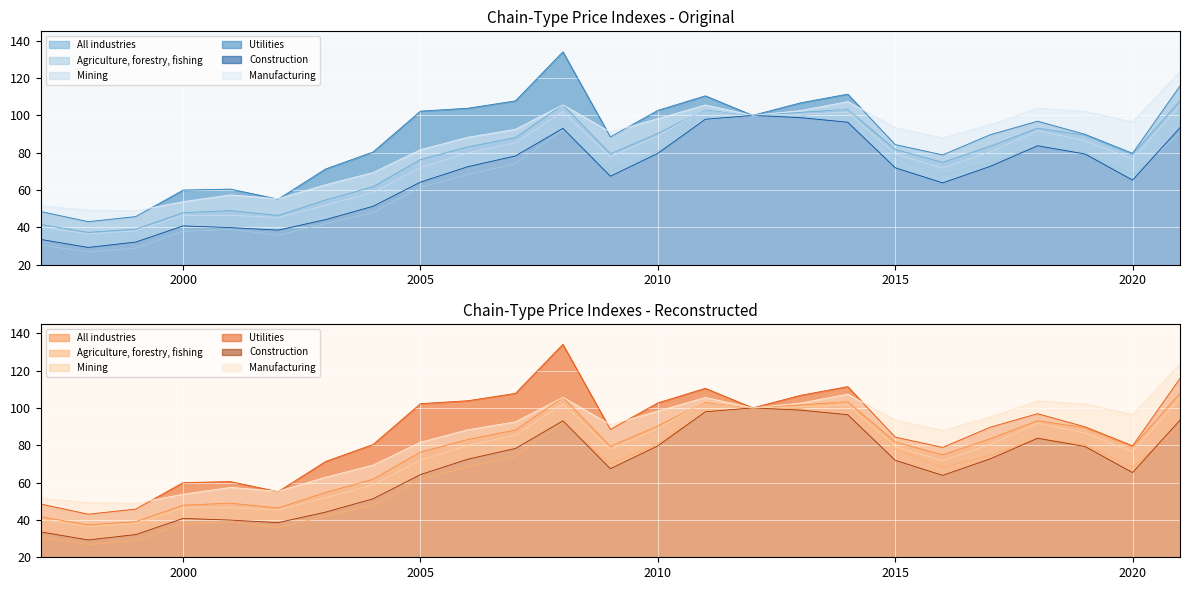

True or false: Utilities and Agriculture, forestry, fishing cross at least once.

False